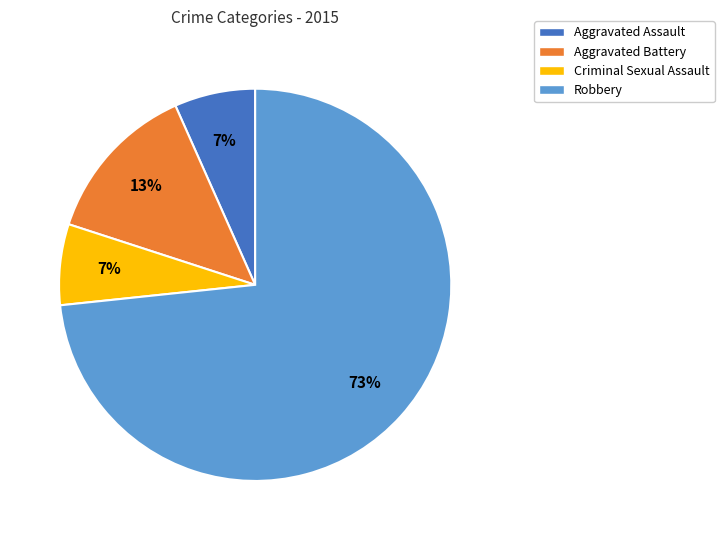

Which has a higher value, Aggravated Battery or Robbery?

Robbery